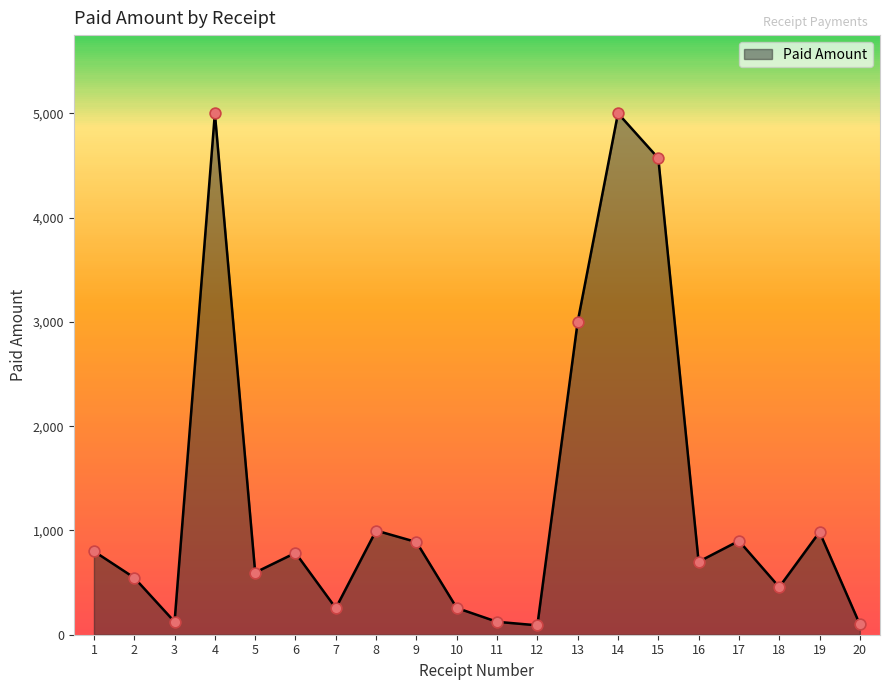

Approximately how many times larger is the value at 7 compared to 14?

0.1